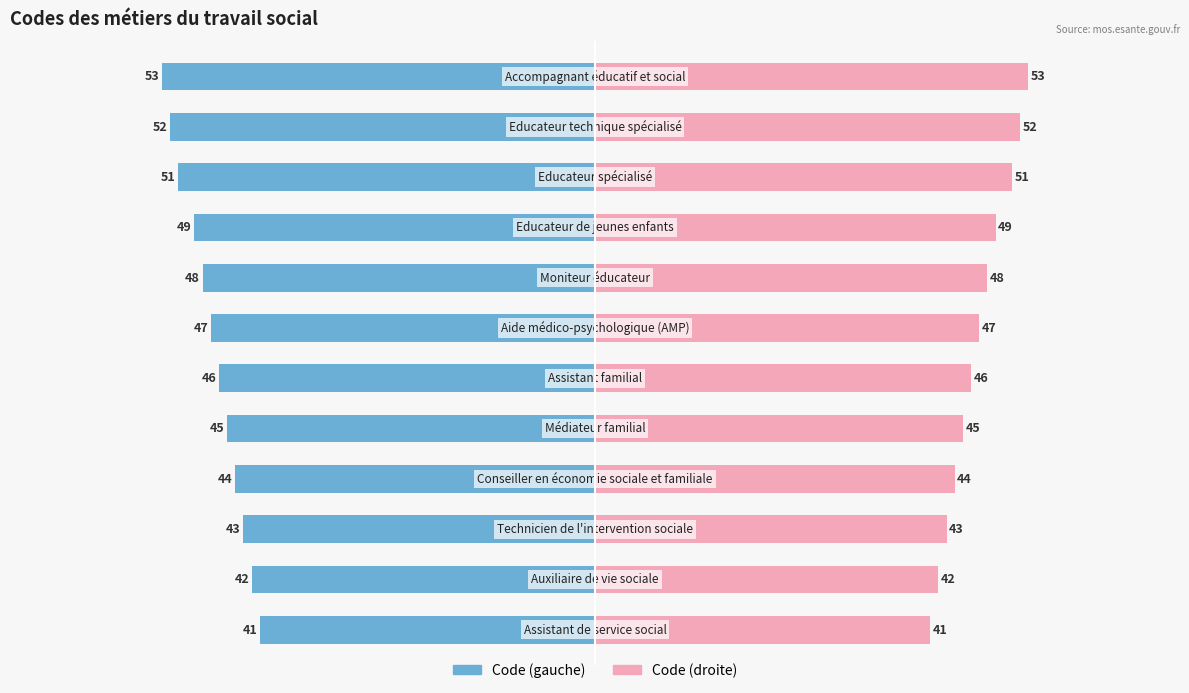

Count the number of categories in the chart.

12